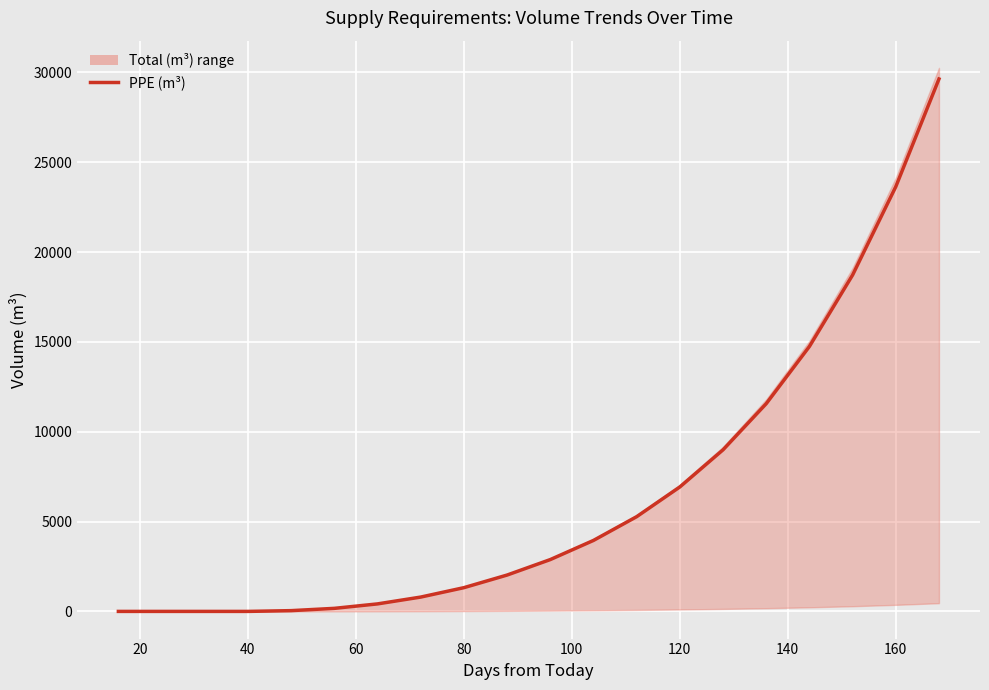

The chart shows a value of 927.4 at 11. True or false?

False